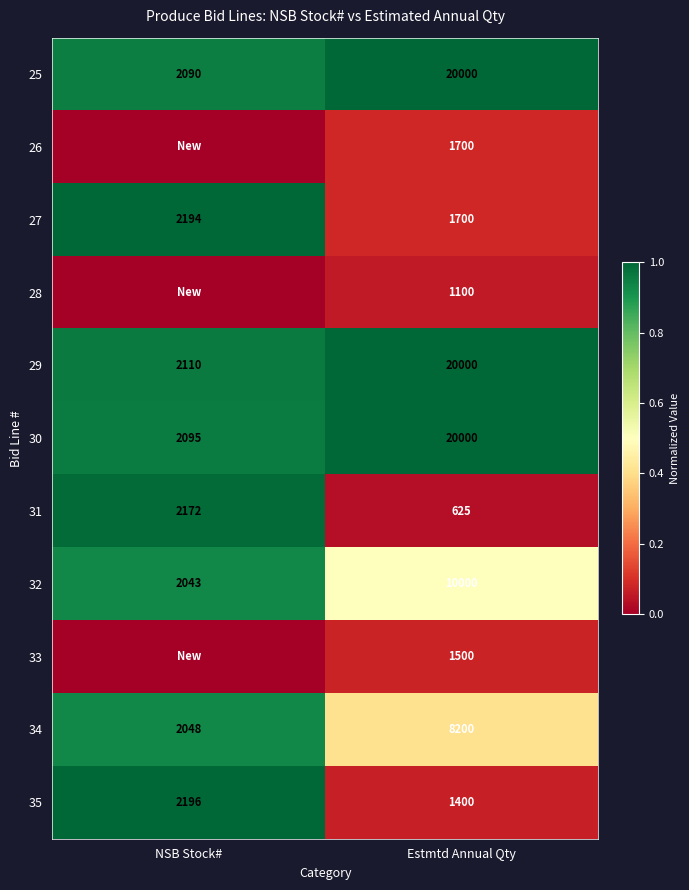

Is it true that 30 equals 20000 at Estmtd Annual Qty?

True